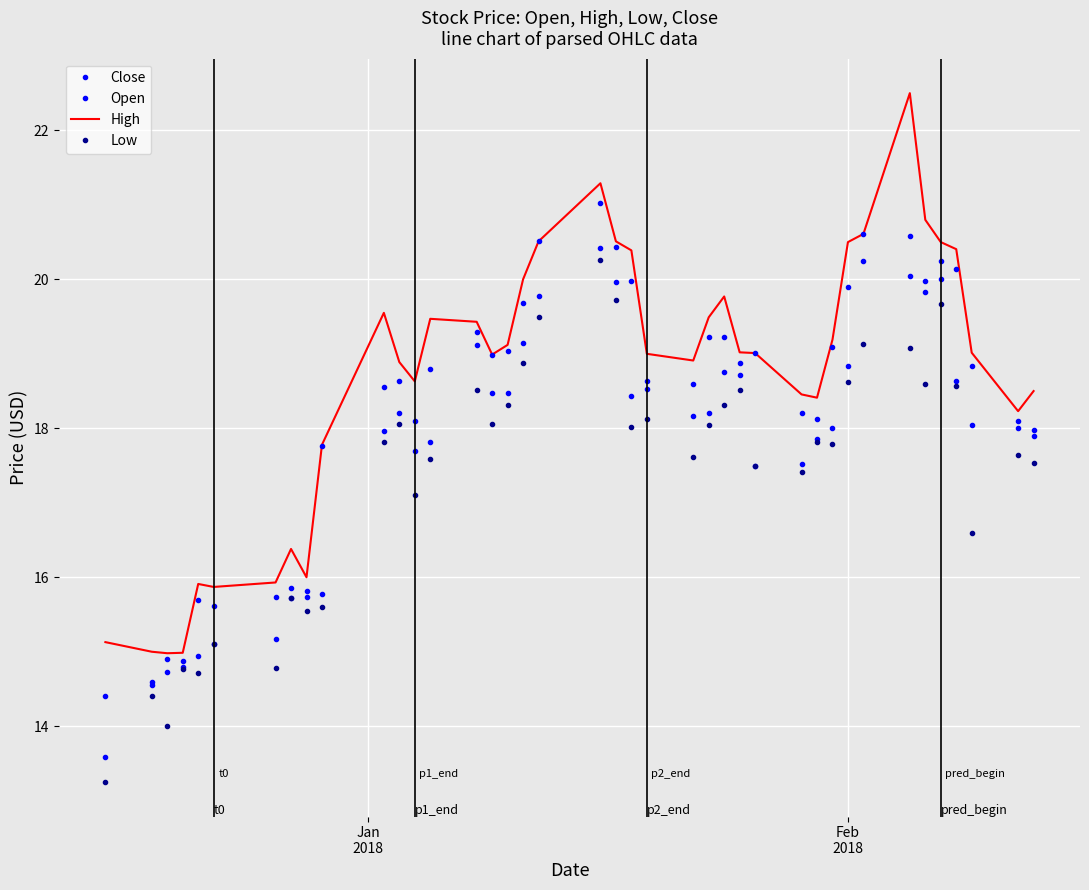

What is the label of the 2nd point from the left?

Feb
2018